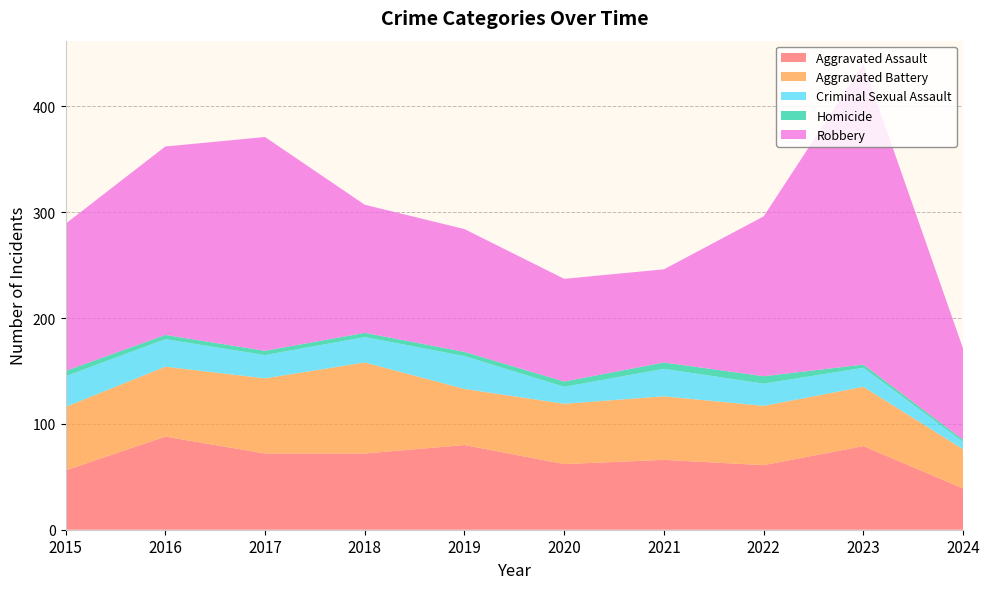

Reading left to right, list all the values displayed in this chart.

Aggravated Assault: 2015=56	2016=88	2017=72	2018=72	2019=80	2020=62	2021=66	2022=61	2023=79	2024=39
Aggravated Battery: 2015=60	2016=66	2017=71	2018=86	2019=53	2020=57	2021=60	2022=56	2023=56	2024=37
Criminal Sexual Assault: 2015=29	2016=26	2017=22	2018=24	2019=31	2020=16	2021=26	2022=21	2023=18	2024=7
Homicide: 2015=5	2016=4	2017=4	2018=4	2019=4	2020=5	2021=6	2022=7	2023=3	2024=2
Robbery: 2015=139	2016=178	2017=202	2018=121	2019=116	2020=97	2021=88	2022=151	2023=284	2024=86